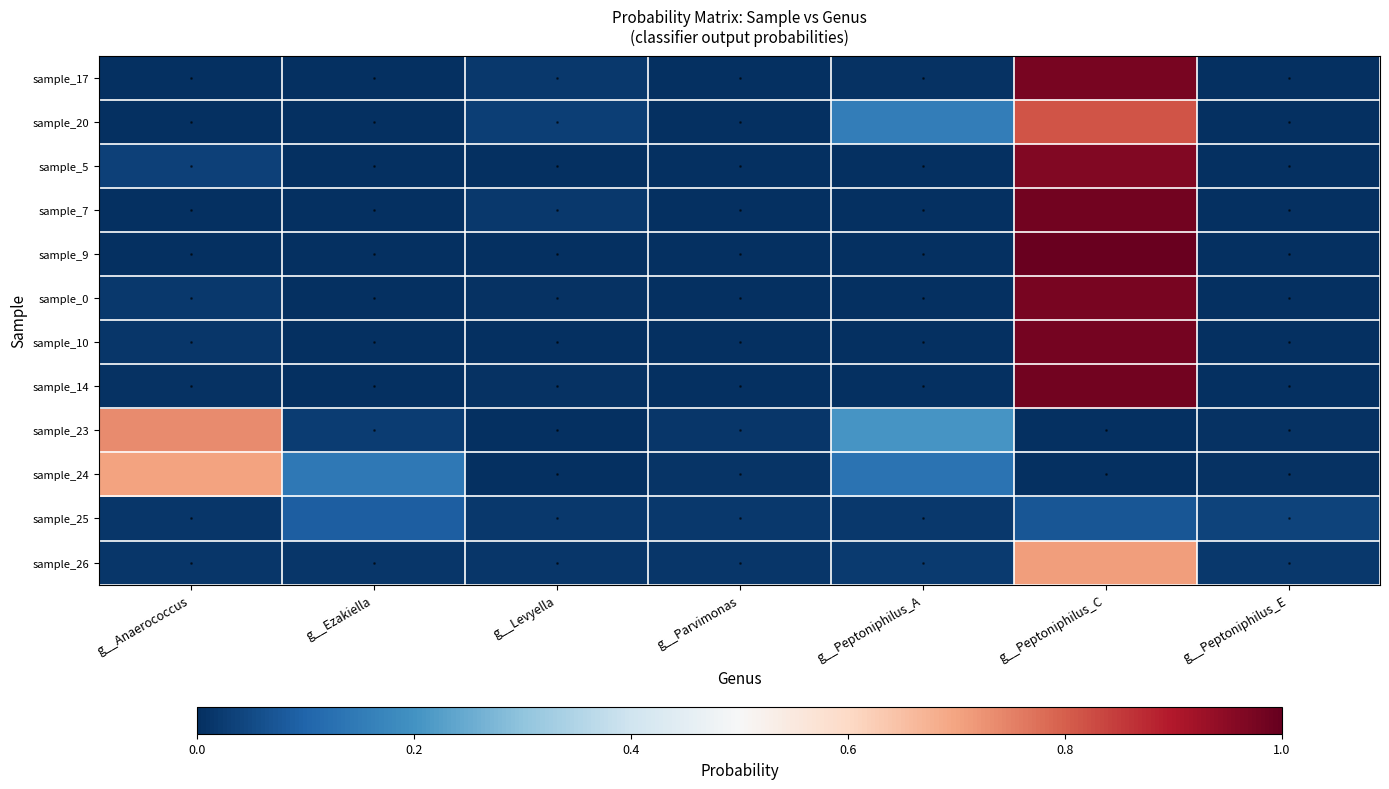

How many categories are shown in the chart?

7